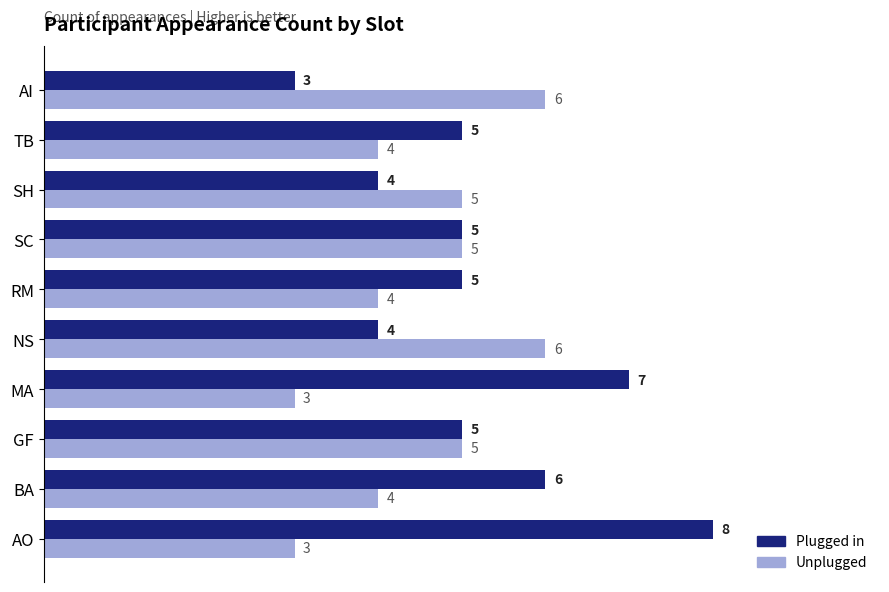

Rank the series by their maximum value, from lowest to highest.

Unplugged, Plugged in